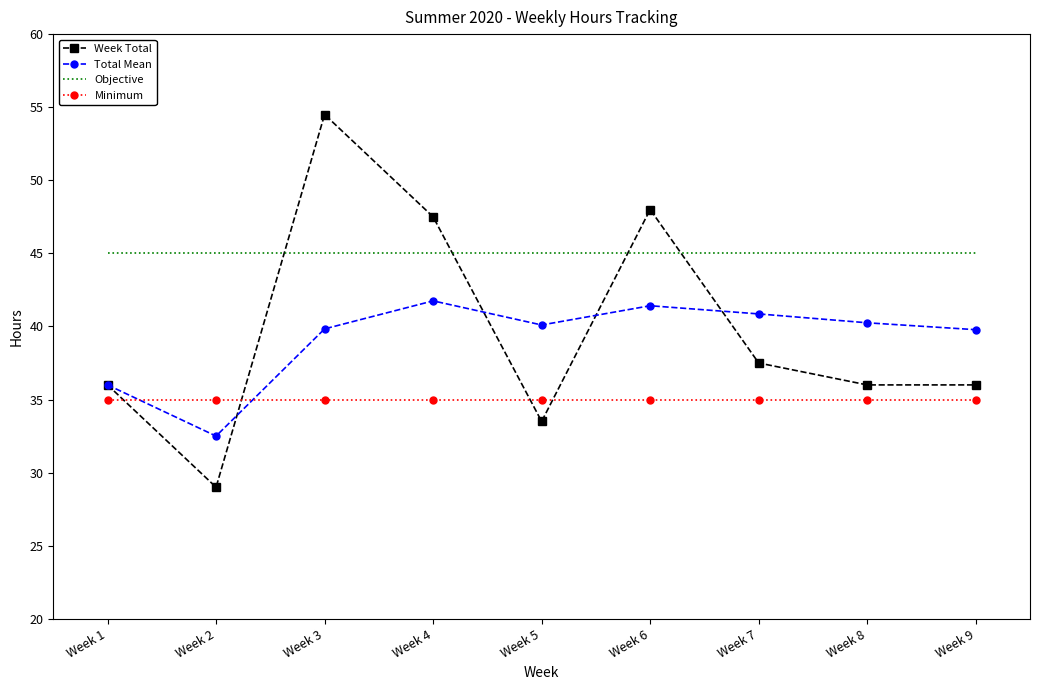

The Minimum series shows 22.0 at Week 1. True or false?

False